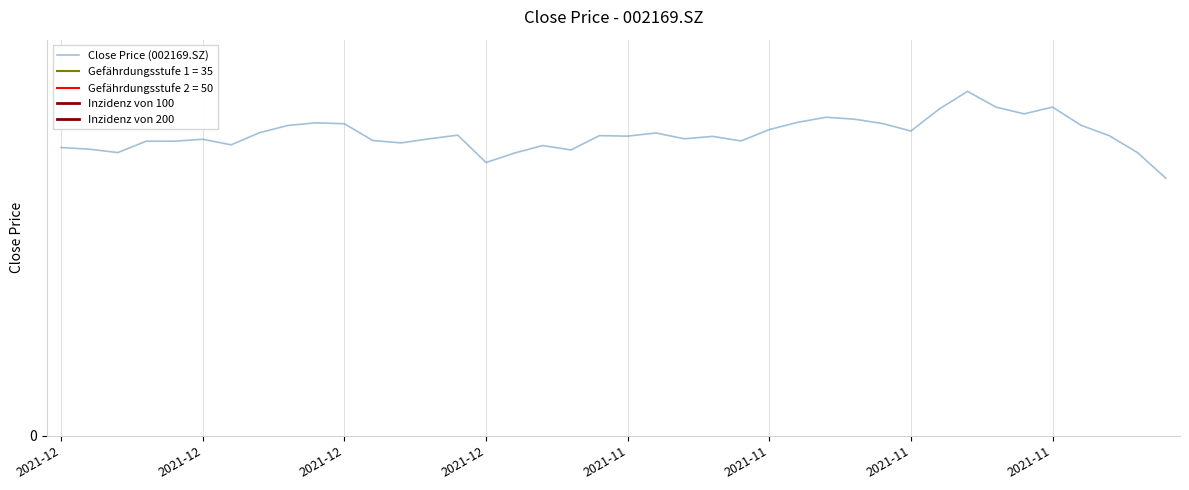

Read the value at 20211206.

11.7